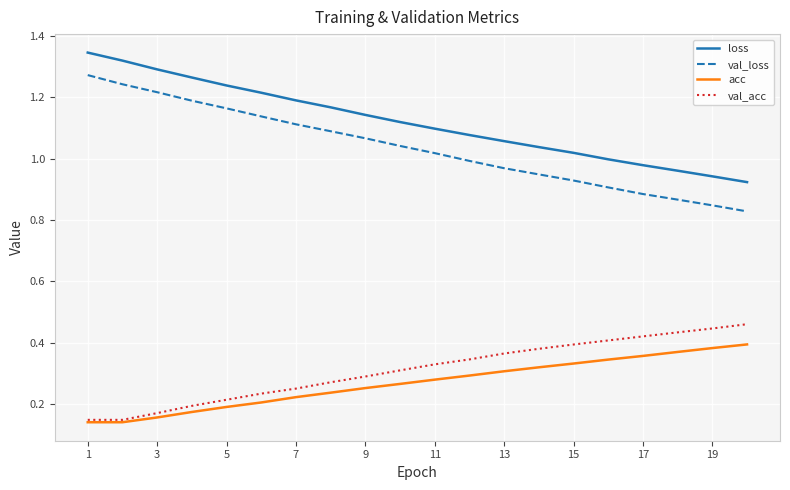

True or false: val_acc and loss intersect in this chart.

False